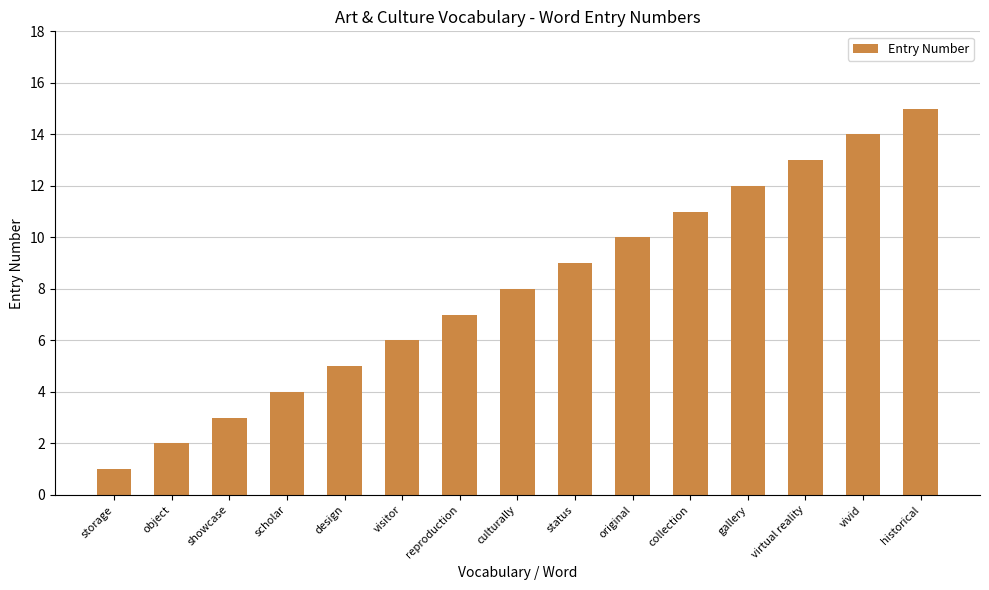

Which category has the lowest value across all series?

storage